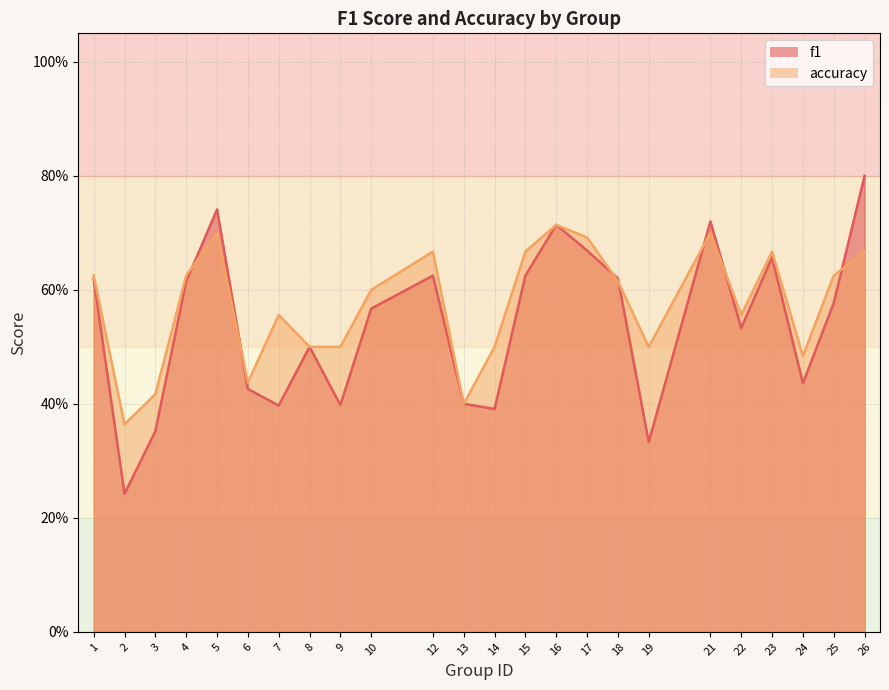

What is the value of the accuracy point at the 17th from the left?

0.6